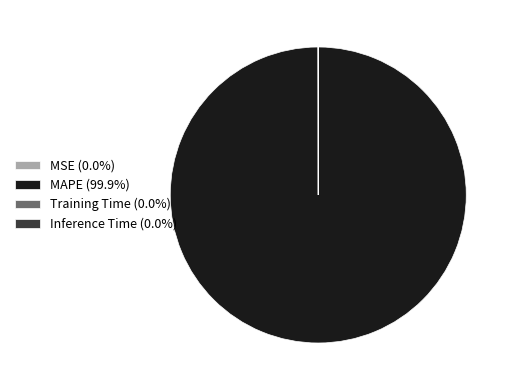

Is there any slice that represents more than half of the pie?

Yes